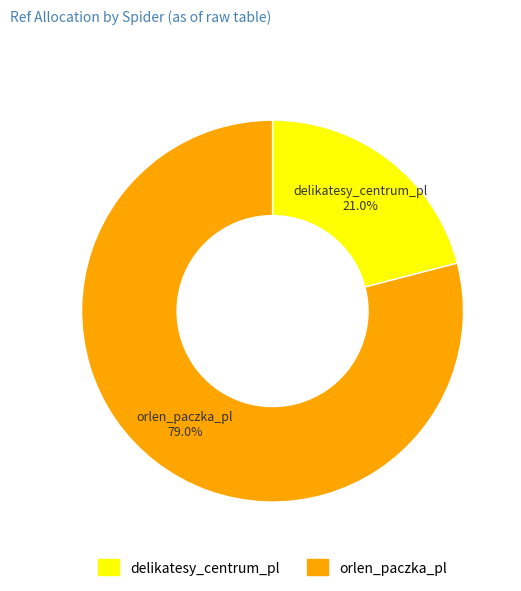

How many segments does this pie chart have?

2